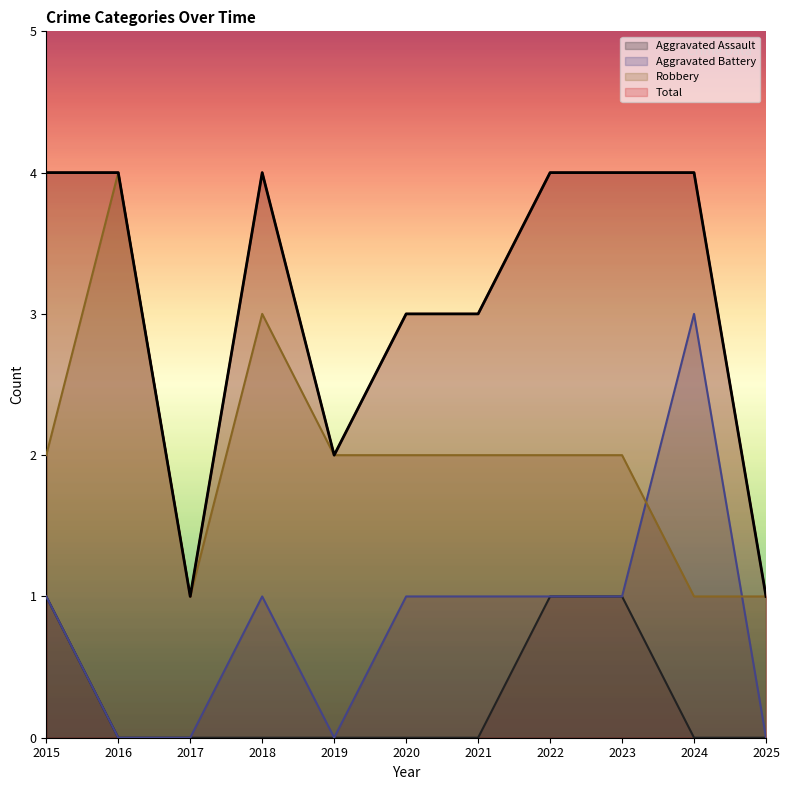

At which label does Aggravated Battery reach its peak?

2024